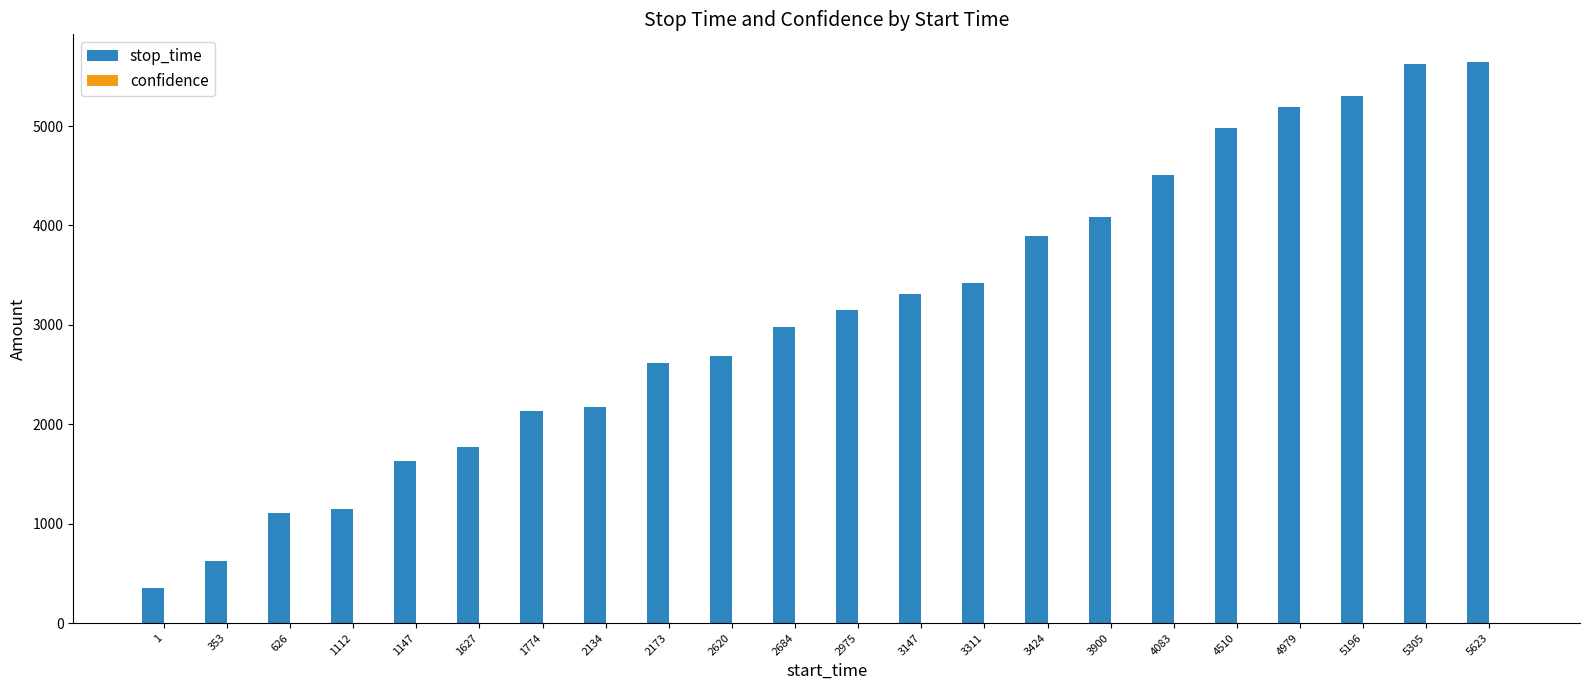

What is the greatest value displayed?

5641.0